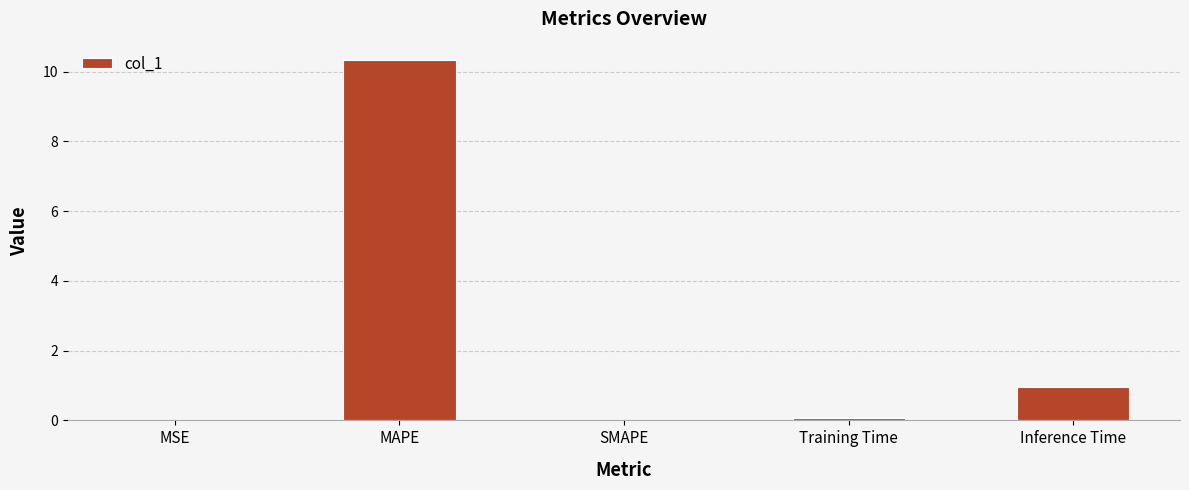

The chart shows a value of 0.9 at Inference Time. True or false?

True